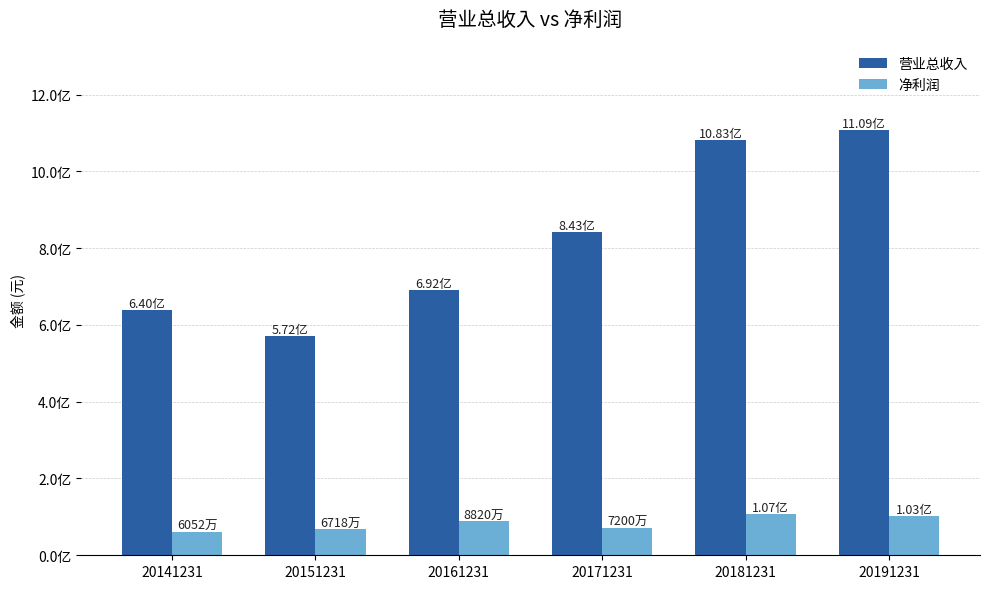

Are the bars grouped side by side (vs. stacked)?

Yes